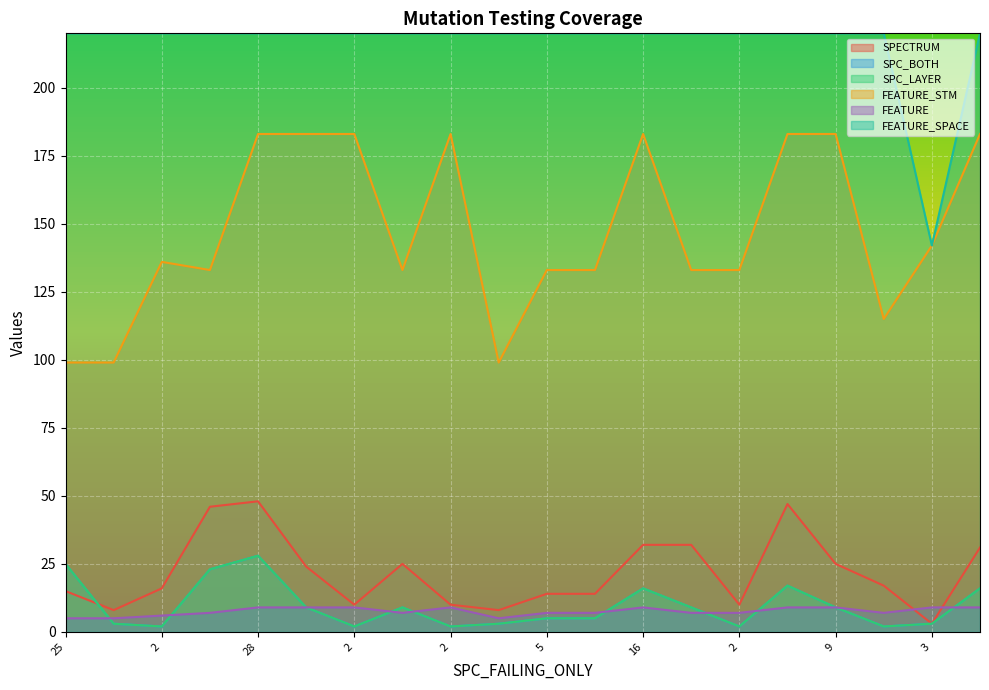

How many lines are shown in the chart?

6